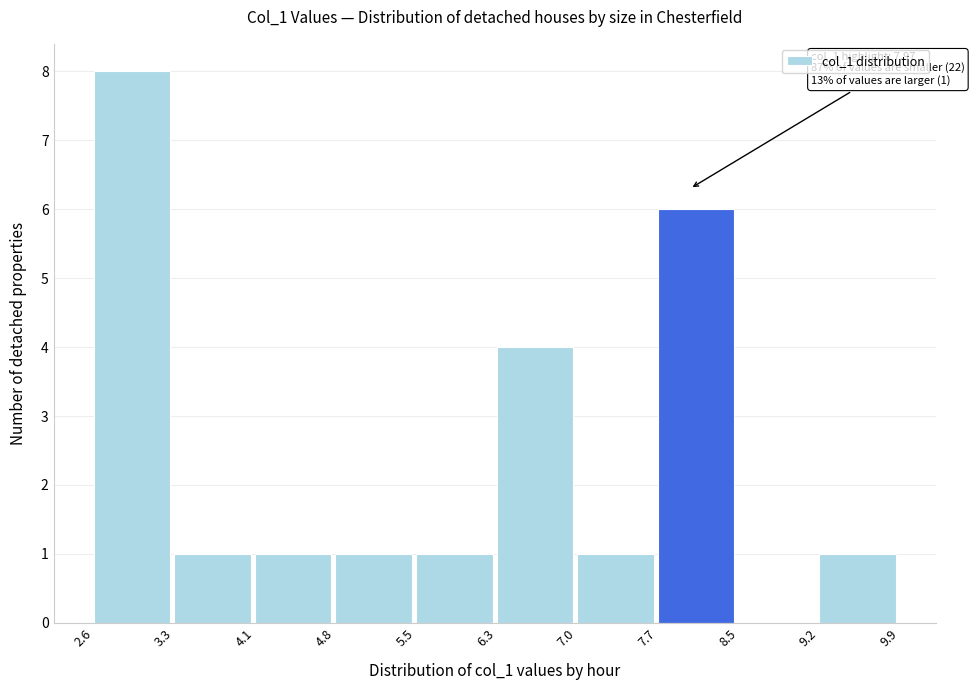

Over which range of the x-axis is the bar tallest?

2.6 to 3.3